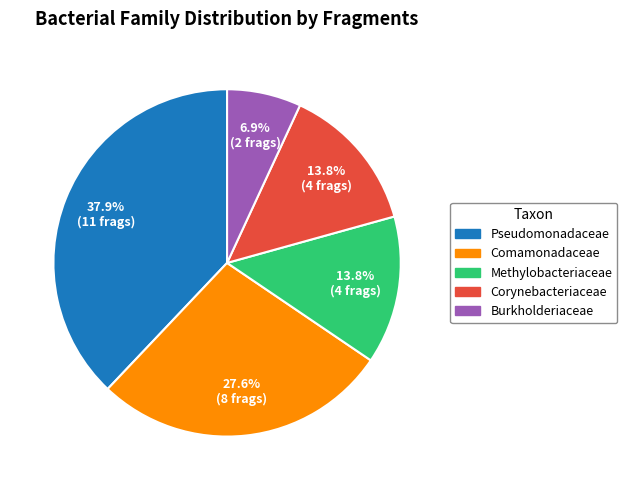

To the nearest percent, what percentage of the pie is Comamonadaceae?

28%